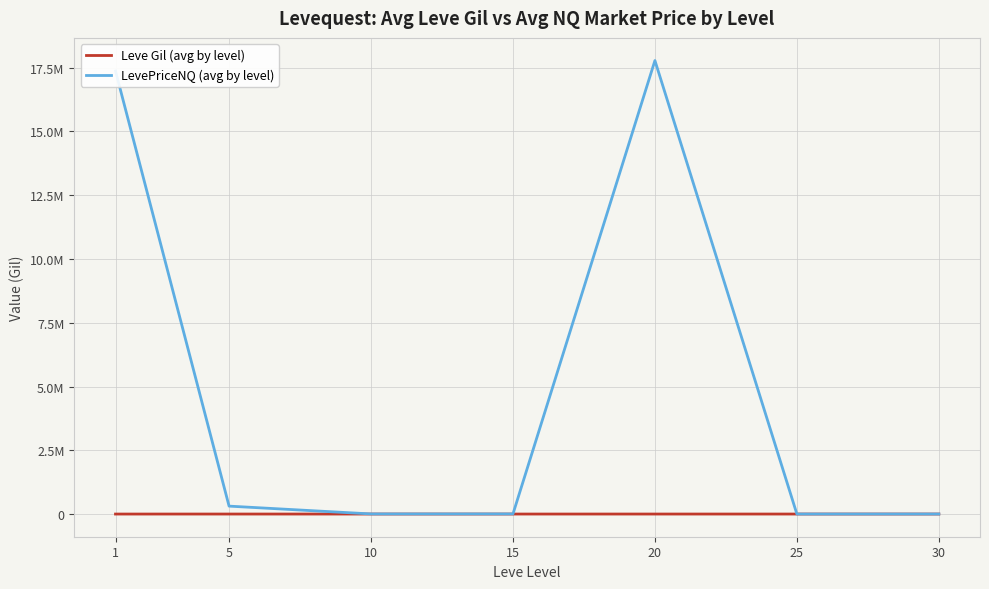

At which label does Leve Gil (avg by level) reach its minimum?

1